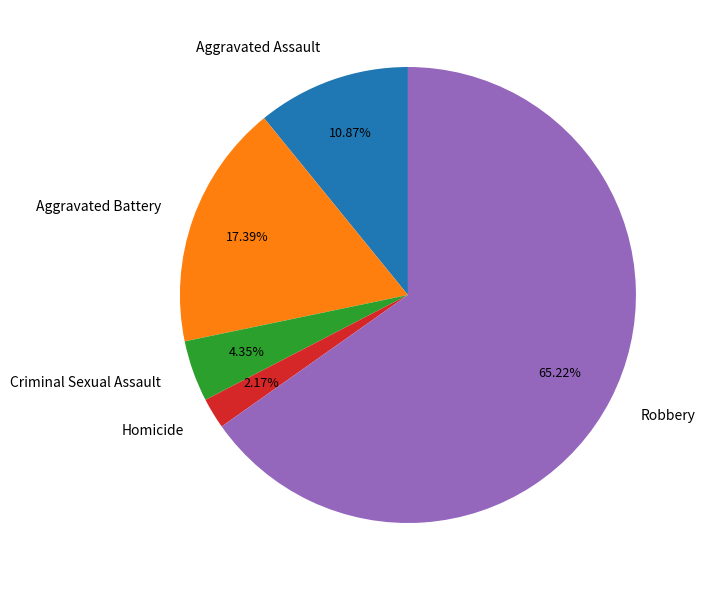

Is it true that Robbery is 65% of the pie?

True